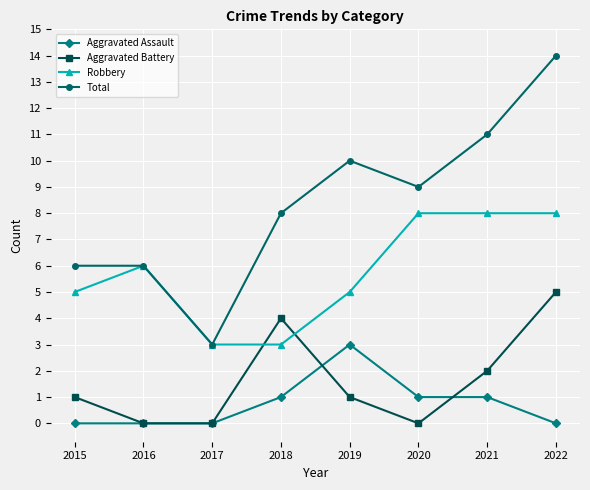

What is the maximum value for Aggravated Assault?

3